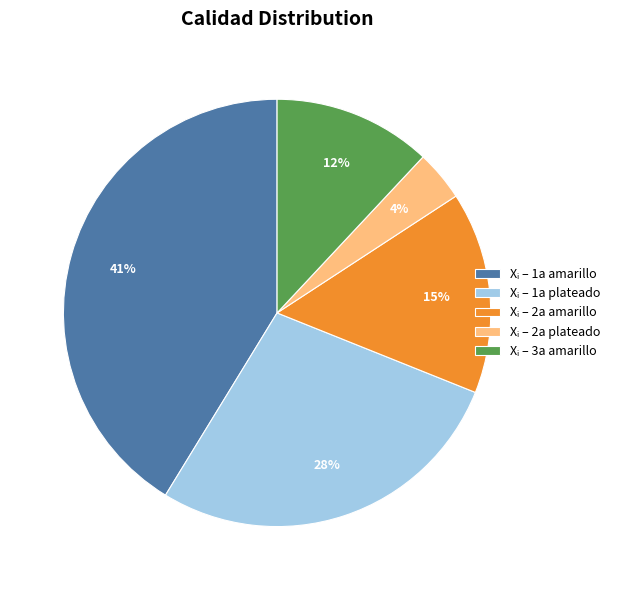

Does any single category account for the majority?

No